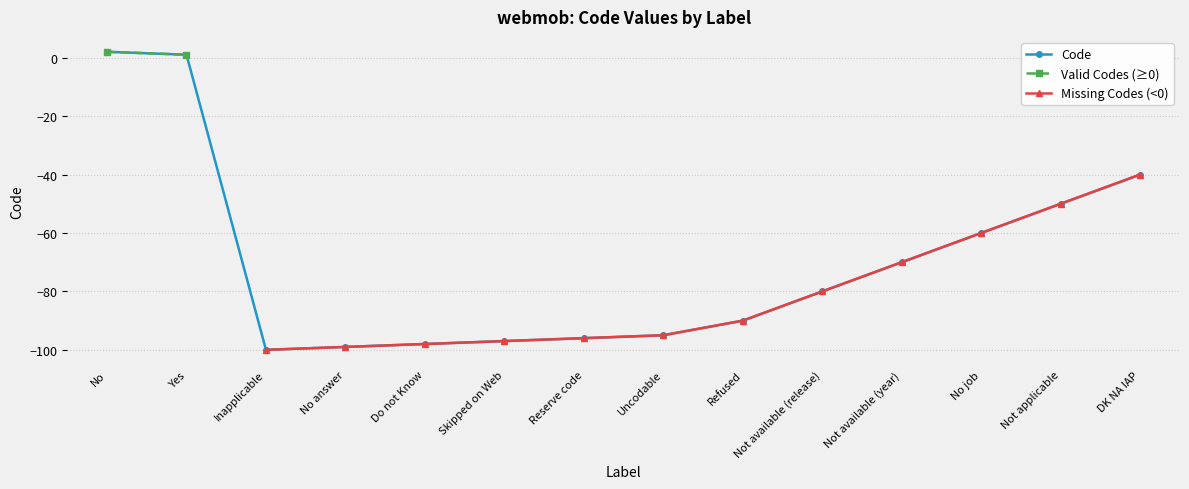

At which label does Code first exceed -80?

No